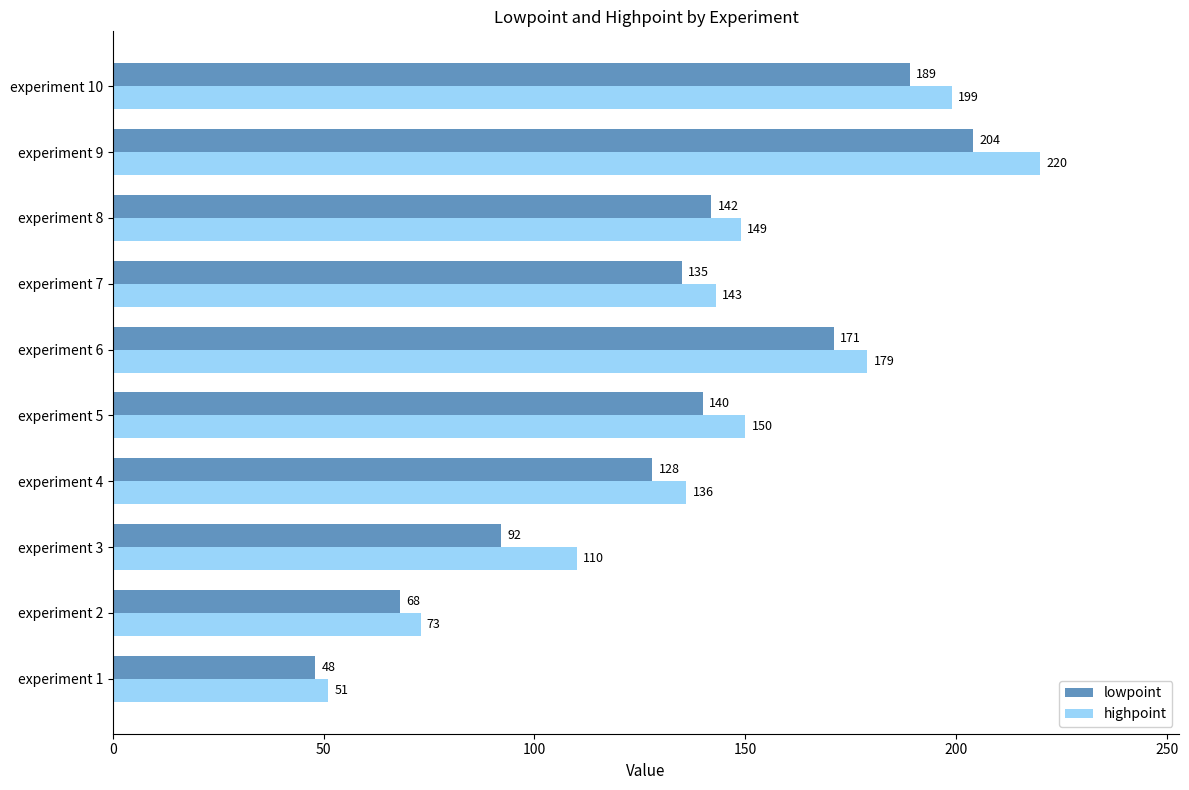

Which category has the highest value in the lowpoint series?

experiment 9